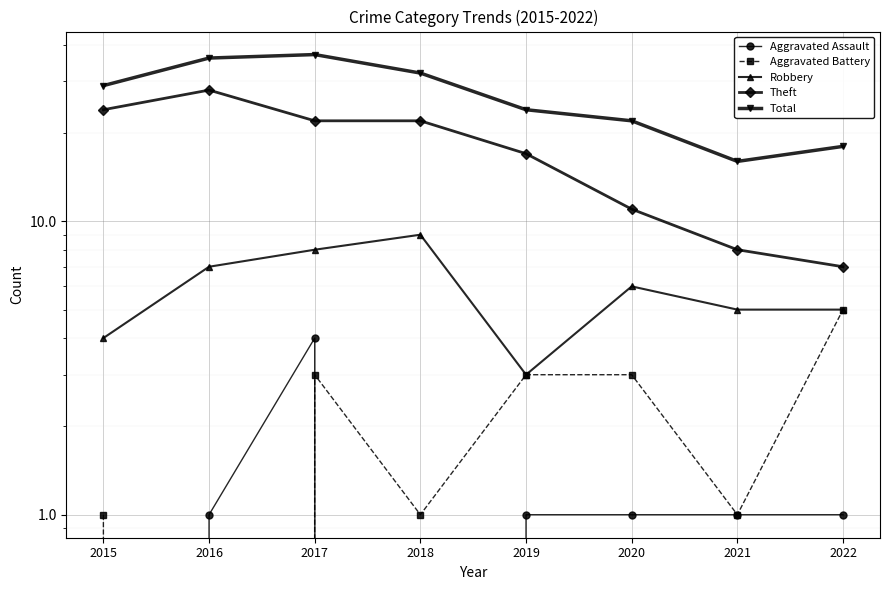

What is the difference between the maximum and second lowest values in the Theft series?

20